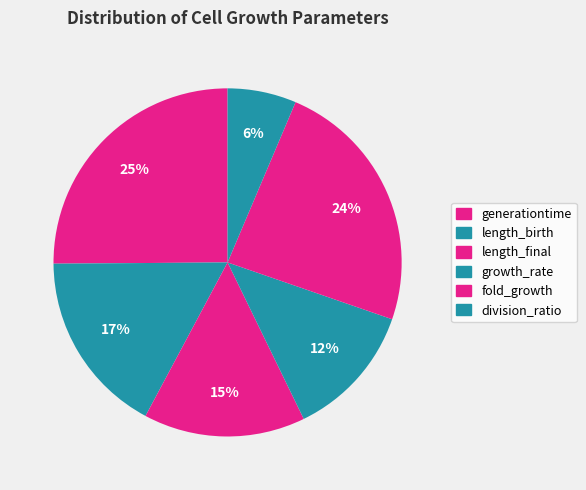

True or false: division_ratio accounts for 6% of the total.

True